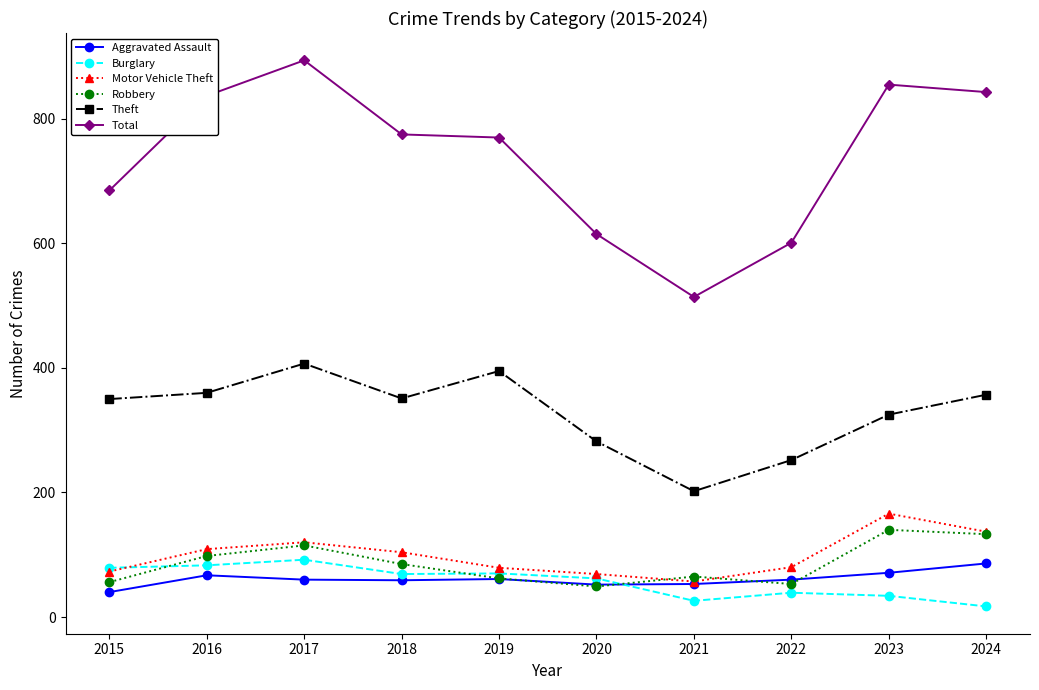

True or false: Total and Robbery cross at least once.

False